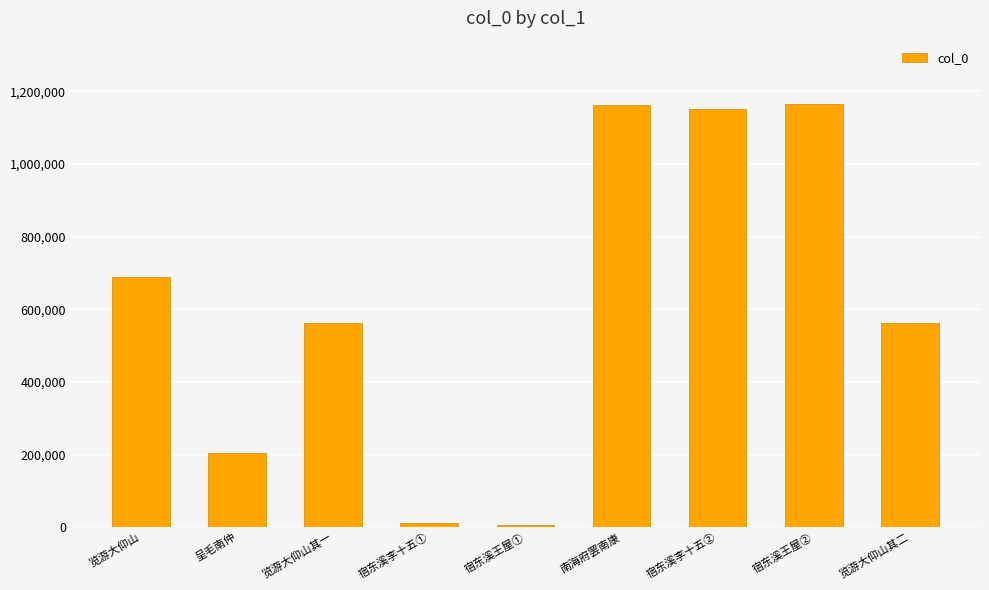

What is the greatest value displayed?

1164789